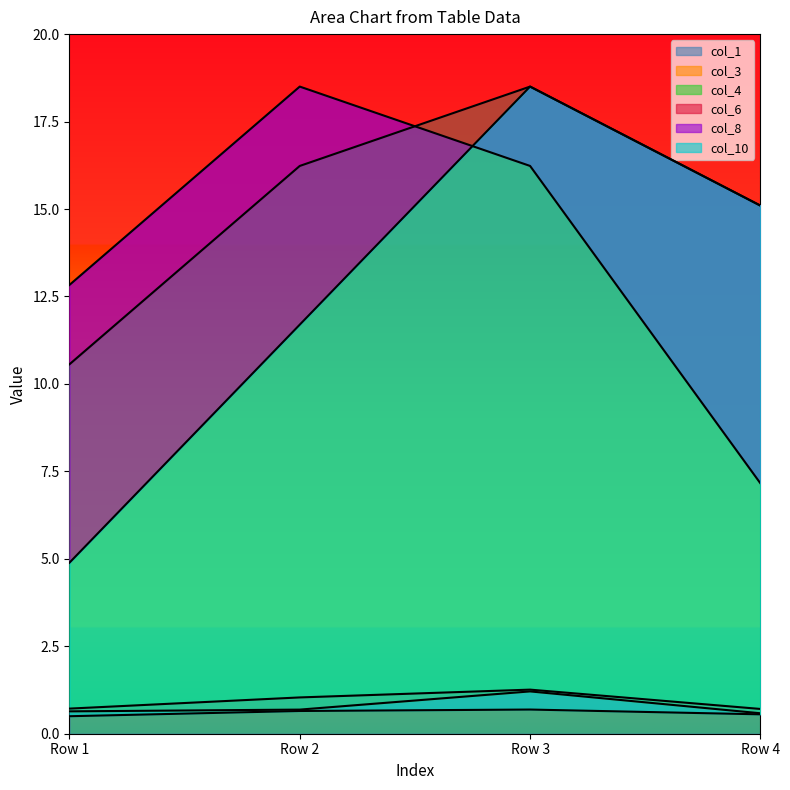

Reading left to right, transcribe all the data shown in this chart.

col_1: Row 1=0.7	Row 2=1.0	Row 3=1.3	Row 4=0.7
col_3: Row 1=0.6	Row 2=0.7	Row 3=1.2	Row 4=0.6
col_4: Row 1=10.6	Row 2=16.2	Row 3=18.5	Row 4=15.1
col_6: Row 1=12.8	Row 2=18.5	Row 3=16.2	Row 4=7.2
col_8: Row 1=4.9	Row 2=11.7	Row 3=18.5	Row 4=15.1
col_10: Row 1=0.5	Row 2=0.6	Row 3=0.7	Row 4=0.6